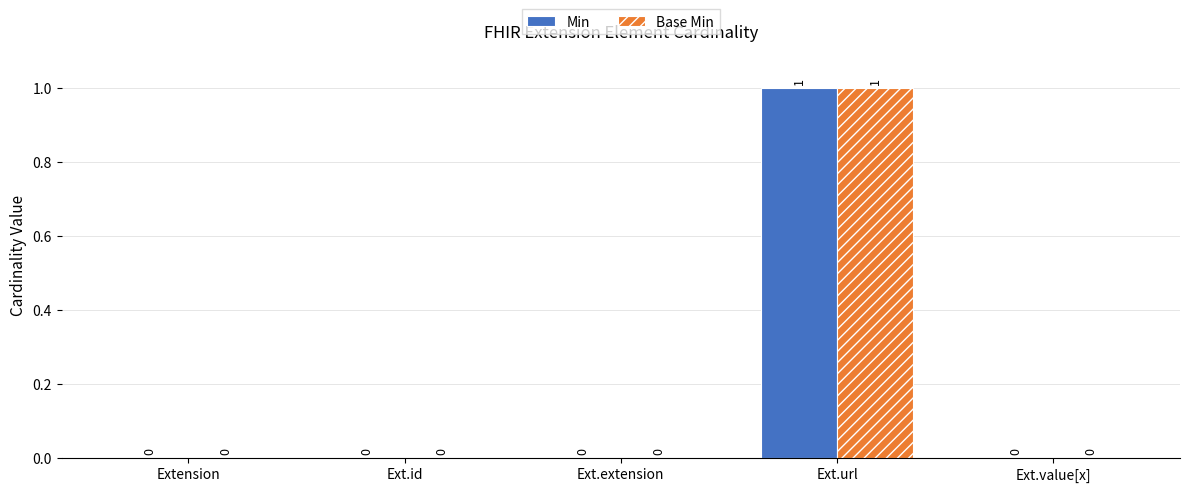

Is it true that Base Min equals 0 at Ext.value[x]?

True